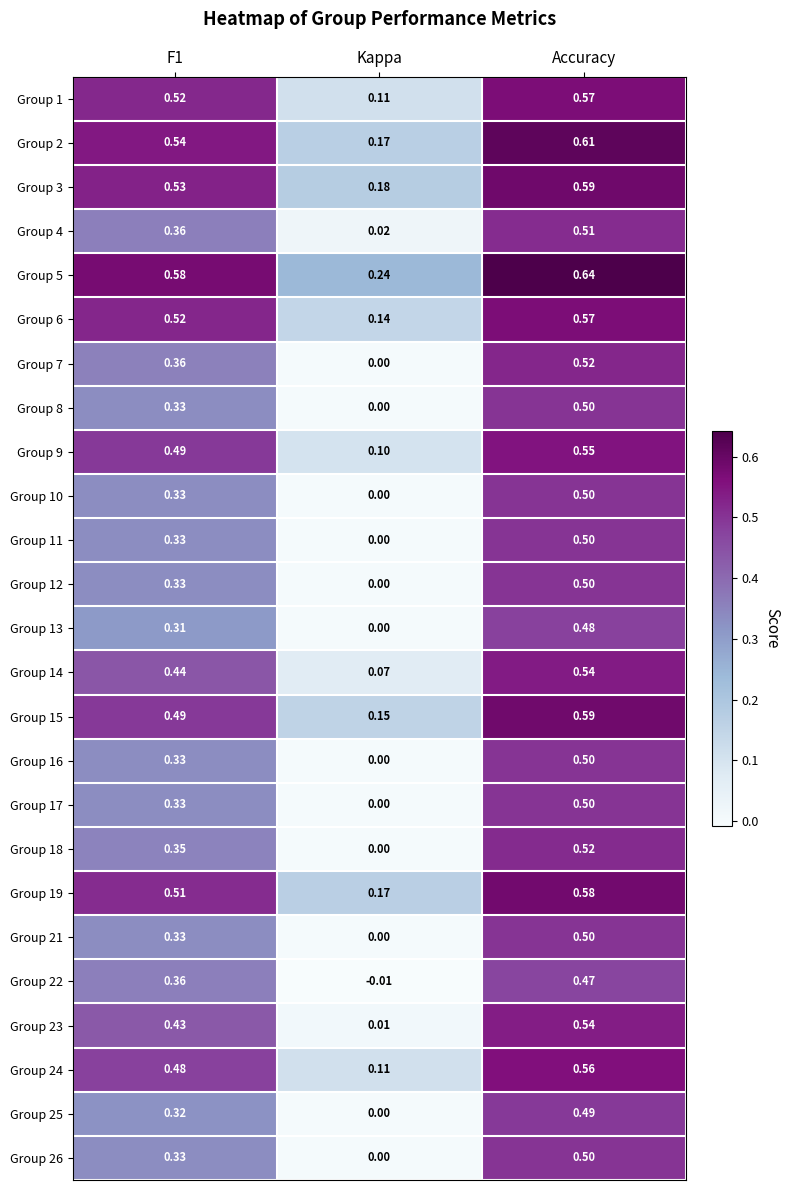

Where is Group 8 nearest to the value 0?

Kappa